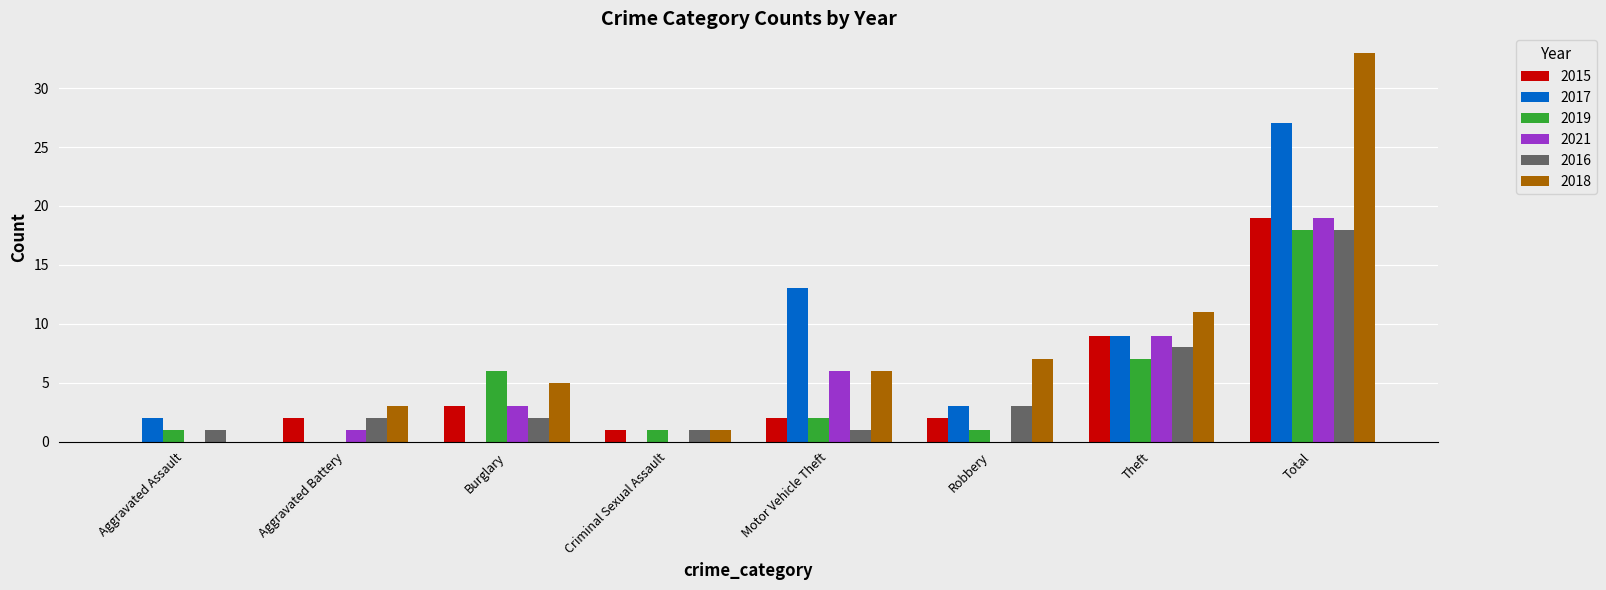

What is the maximum value shown in the chart?

33